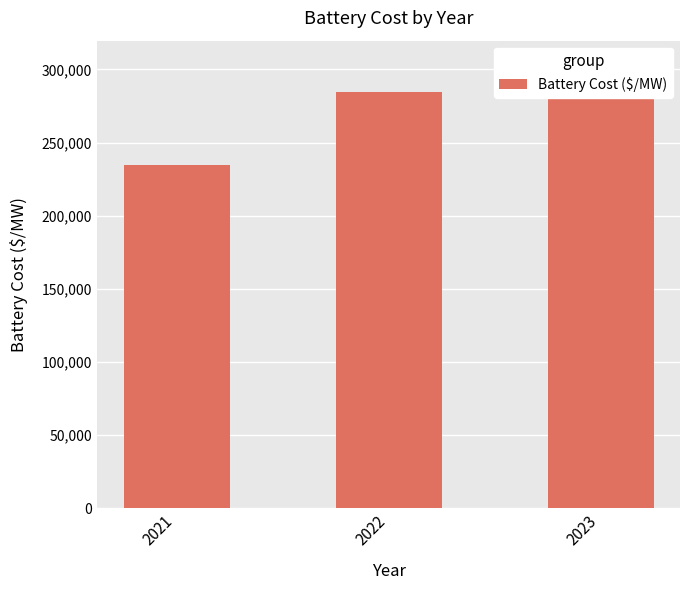

Count the number of data series in this chart.

1